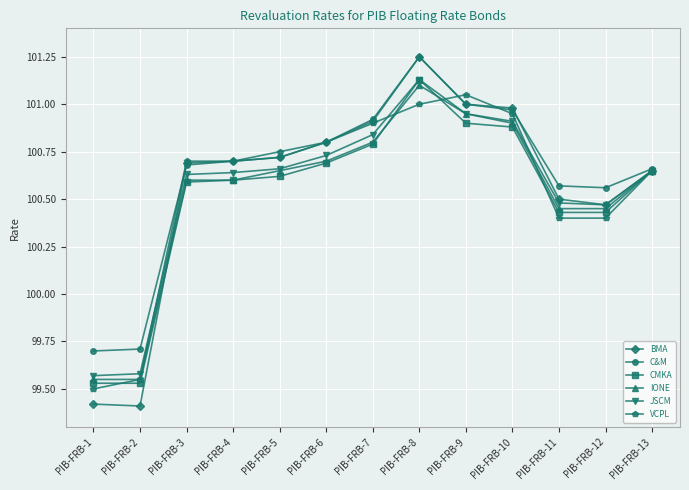

What is the minimum value shown in the chart?

99.4